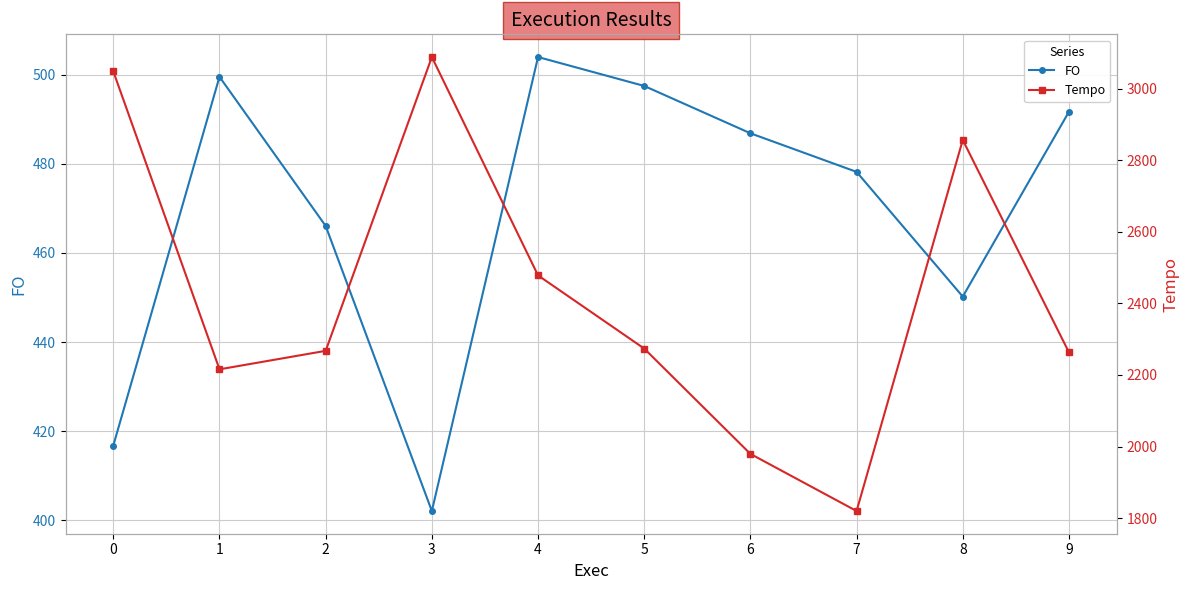

At which label does FO reach its minimum?

3